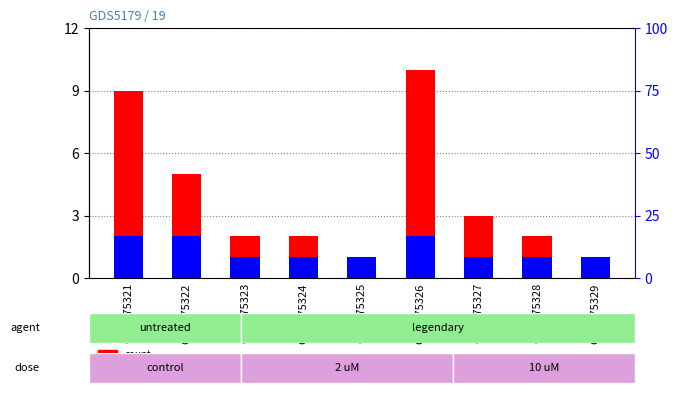

At GSM775327, list the series in order from smallest to largest.

percentile rank within the sample, count